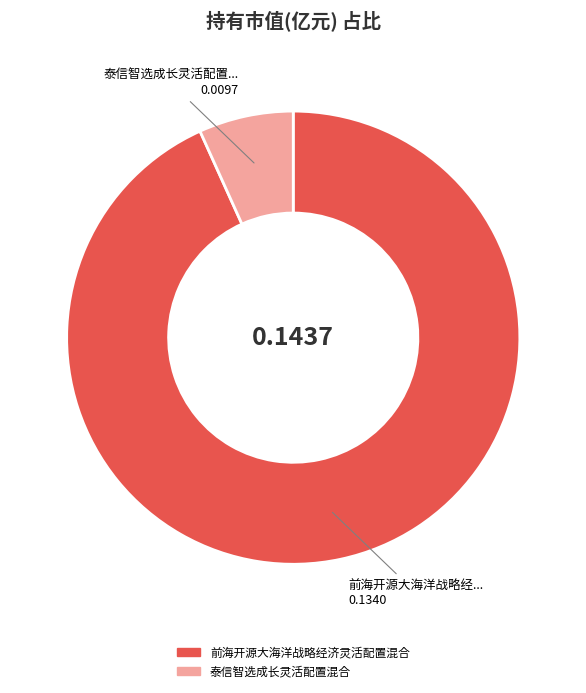

Which category has the biggest portion of the pie?

前海开源大海洋战略经济灵活配置混合